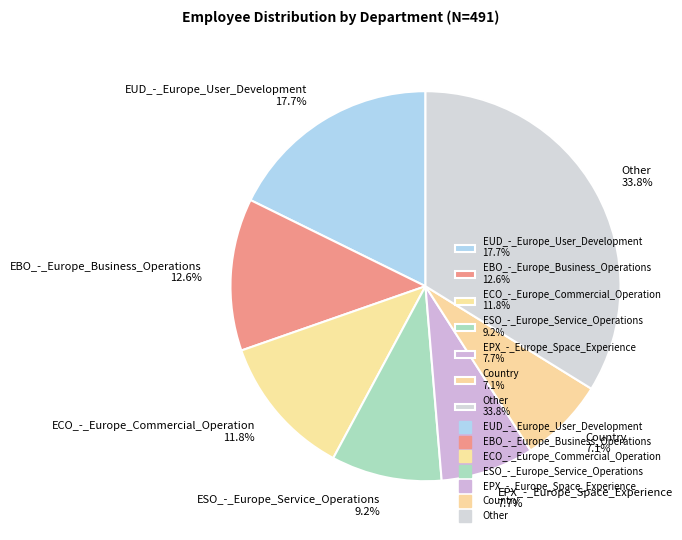

Which slice is the largest?

Other 33.8%